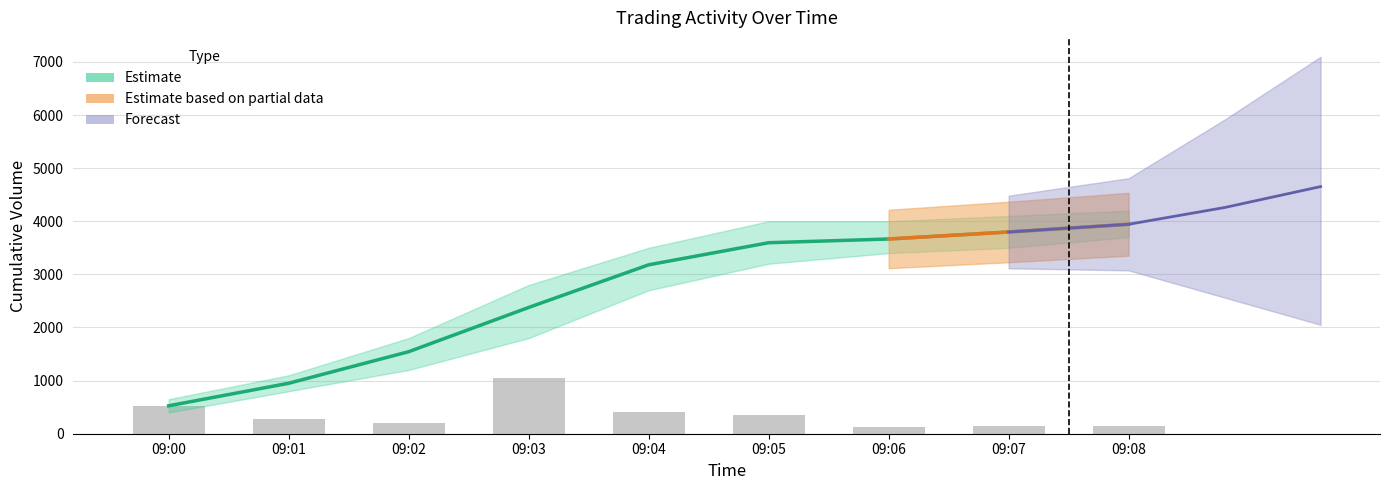

Which category has the highest value across all series?

09:08